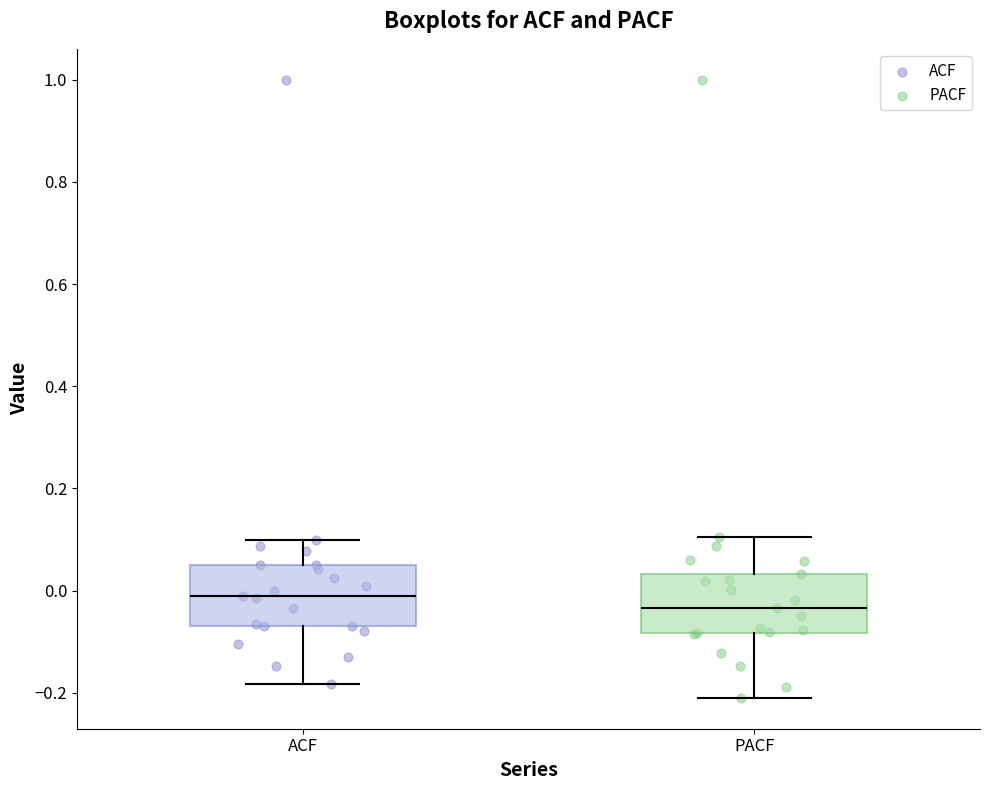

Reading left to right, read every box against the y-axis: the position of its median line, the range the box covers, and the ends of its whiskers. The values are not printed on the chart, so give them approximately, as read against the axis.

ACF: median 0.00, box -0.06 to 0.04, whiskers -0.18 to 0.10
PACF: median -0.04, box -0.08 to 0.04, whiskers -0.20 to 0.10